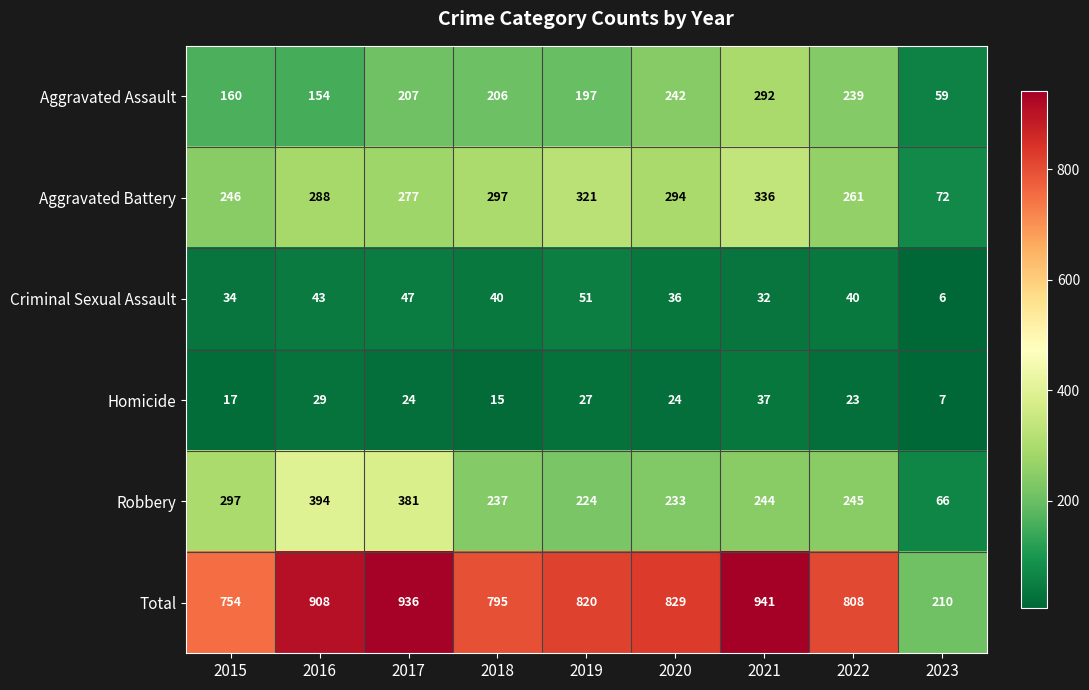

The value of Aggravated Battery at 2015 is 435. True or false?

False